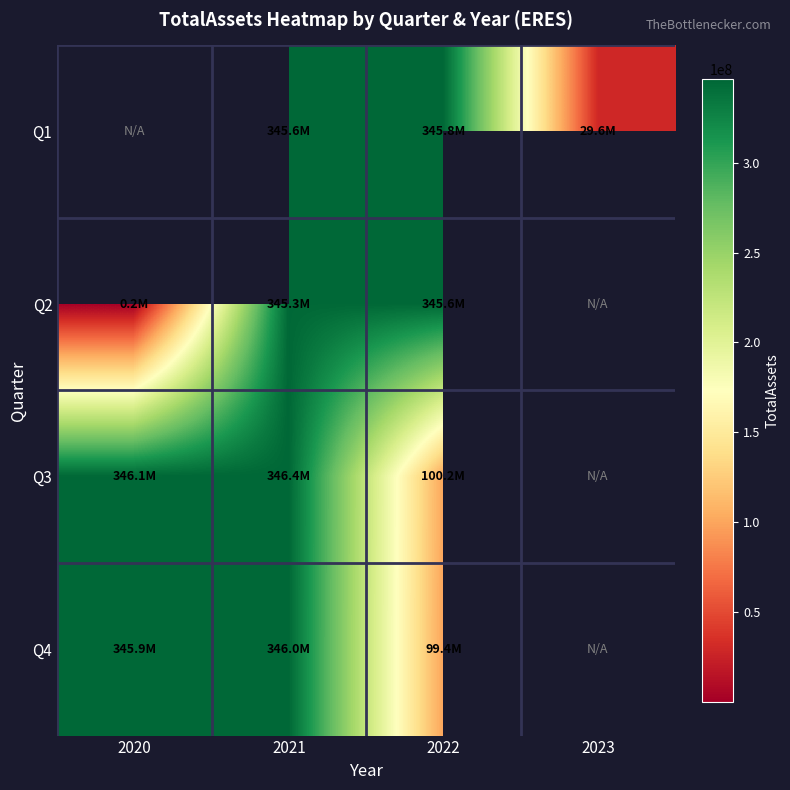

How many values in Q1 are above zero?

3